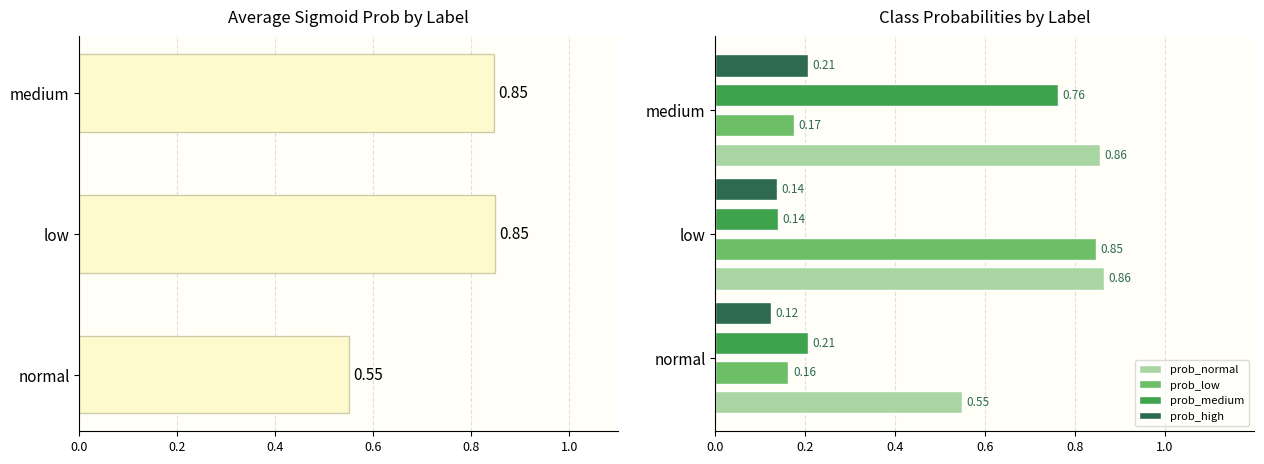

What is the difference between the prob_normal values at normal and medium?

0.3